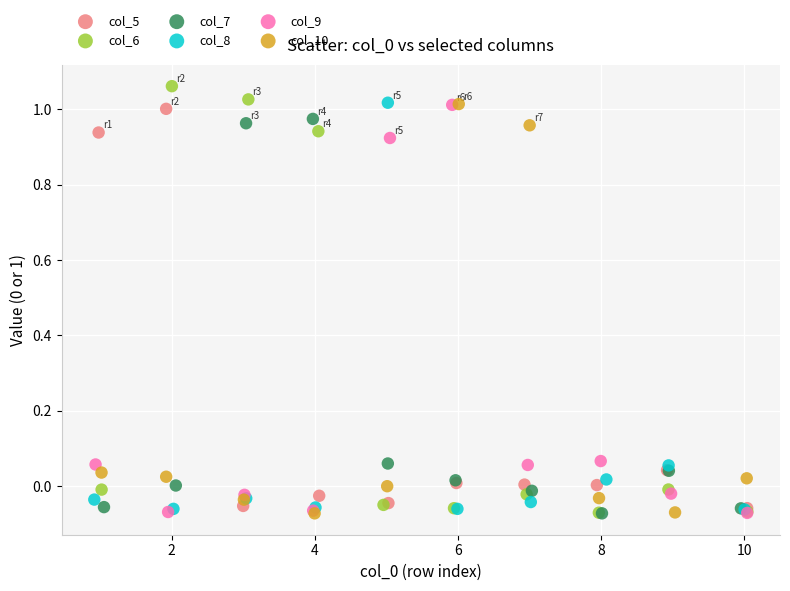

What are all the series names shown in the legend?

col_5, col_6, col_7, col_8, col_9, col_10